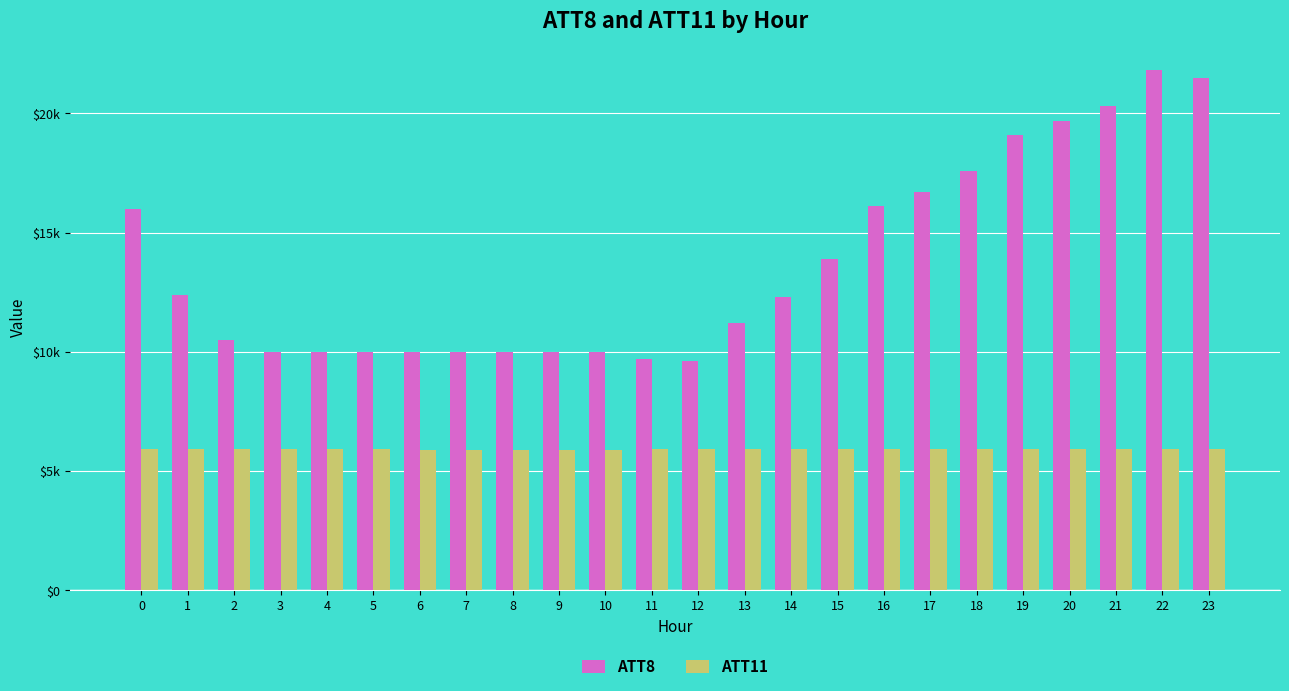

Which series has the largest total across all categories?

ATT8